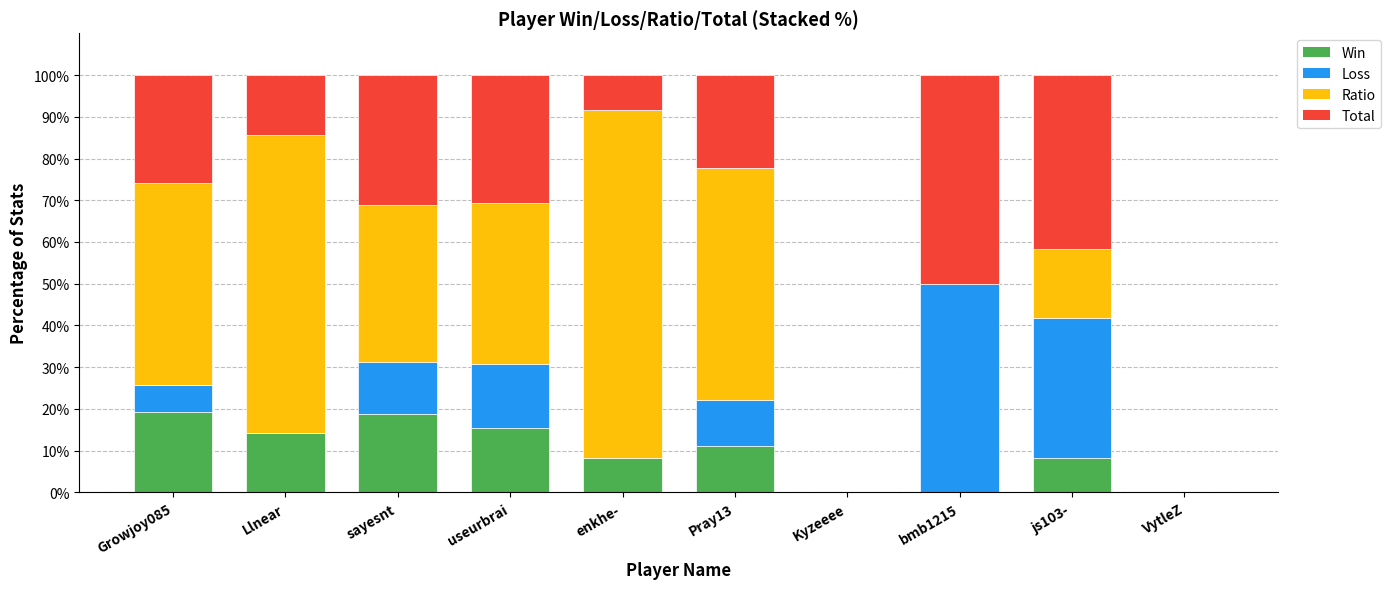

What is the sum of the Win values at bmb1215 and enkhe-?

8.3